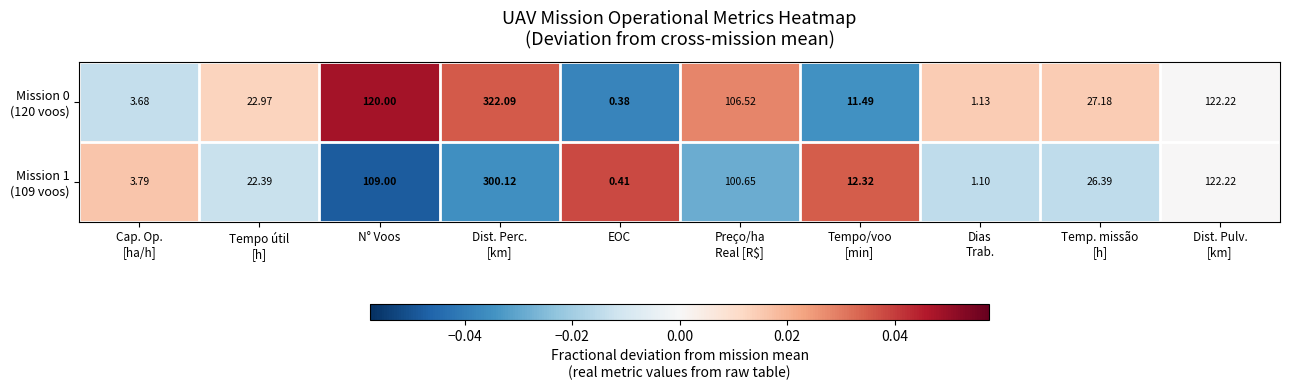

At which category does the chart reach its minimum across all series?

EOC